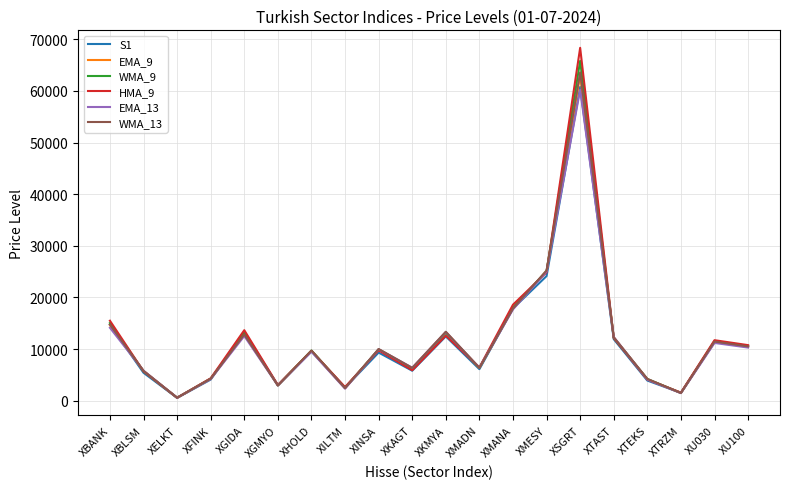

The WMA_13 series shows 63612.5 at XSGRT. True or false?

True